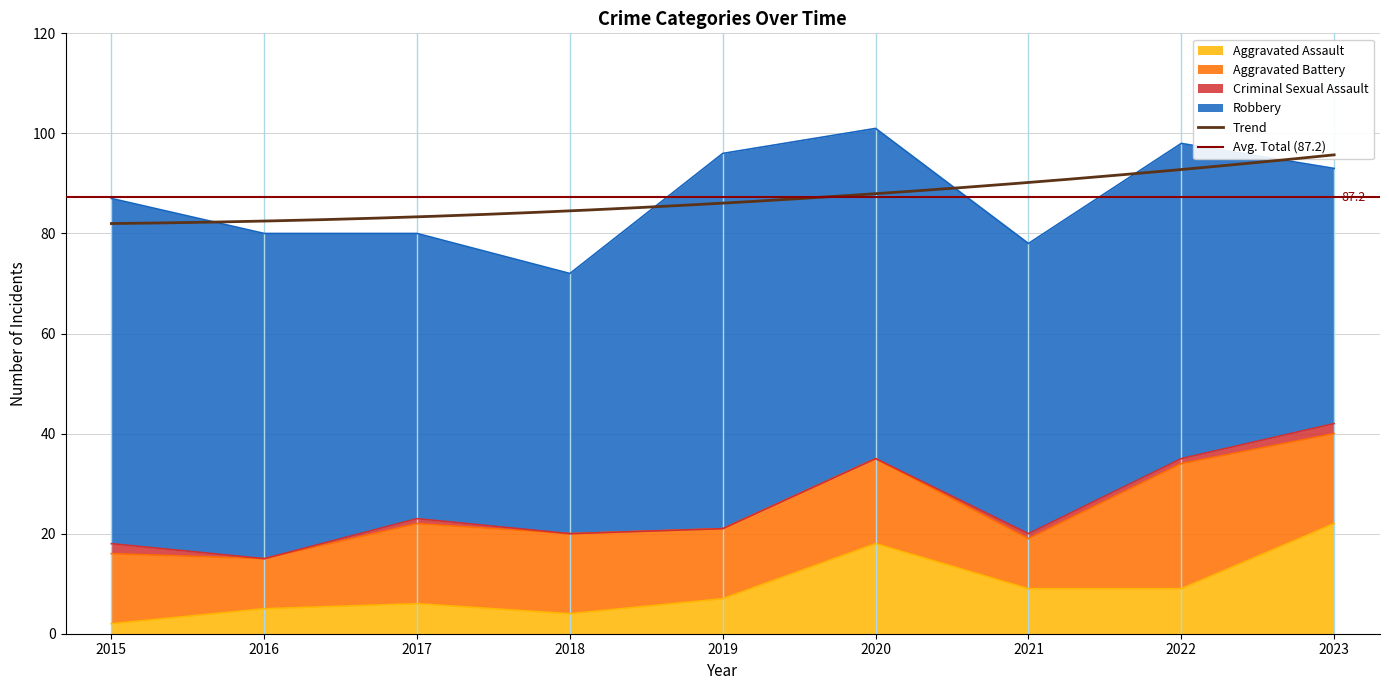

What is the value of the Aggravated Battery point at the 2nd from the left?

10